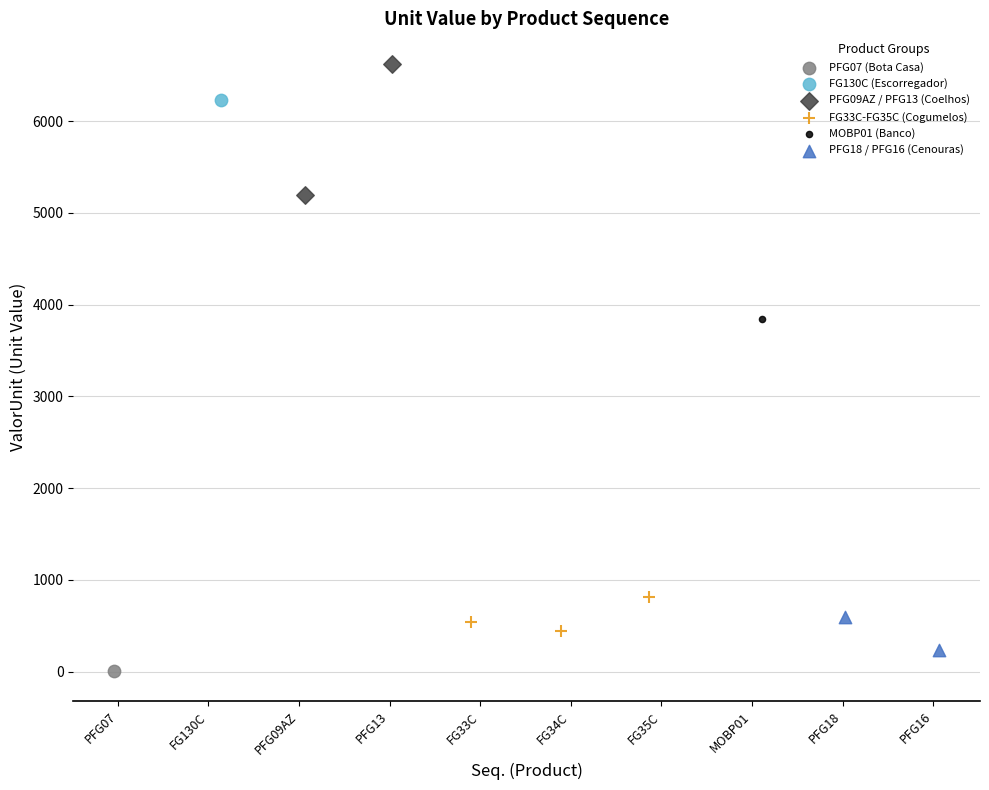

Which series reaches the maximum Y coordinate?

PFG09AZ / PFG13 (Coelhos)